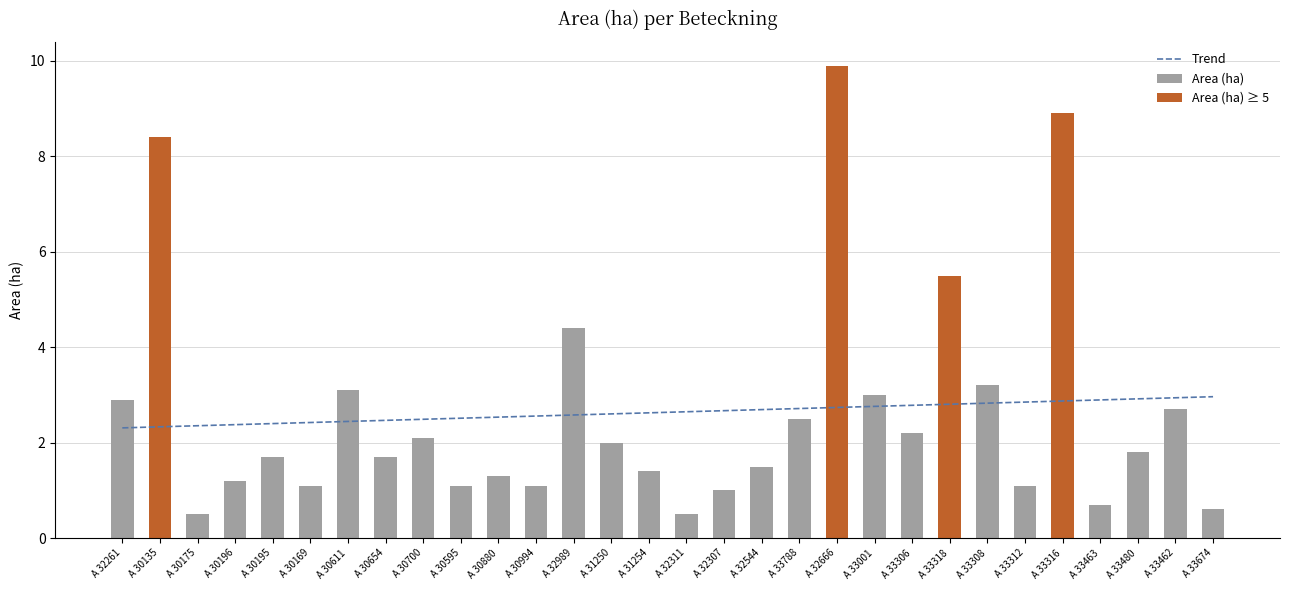

Is it true that Trend equals 0.6 at A 31254?

False